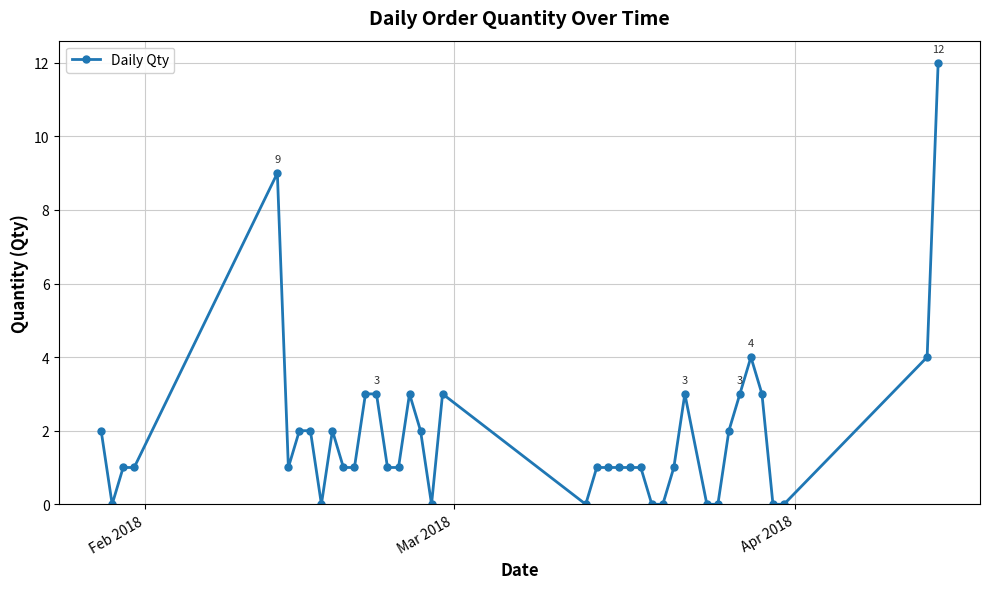

Is this an area chart (filled region under the line)?

No